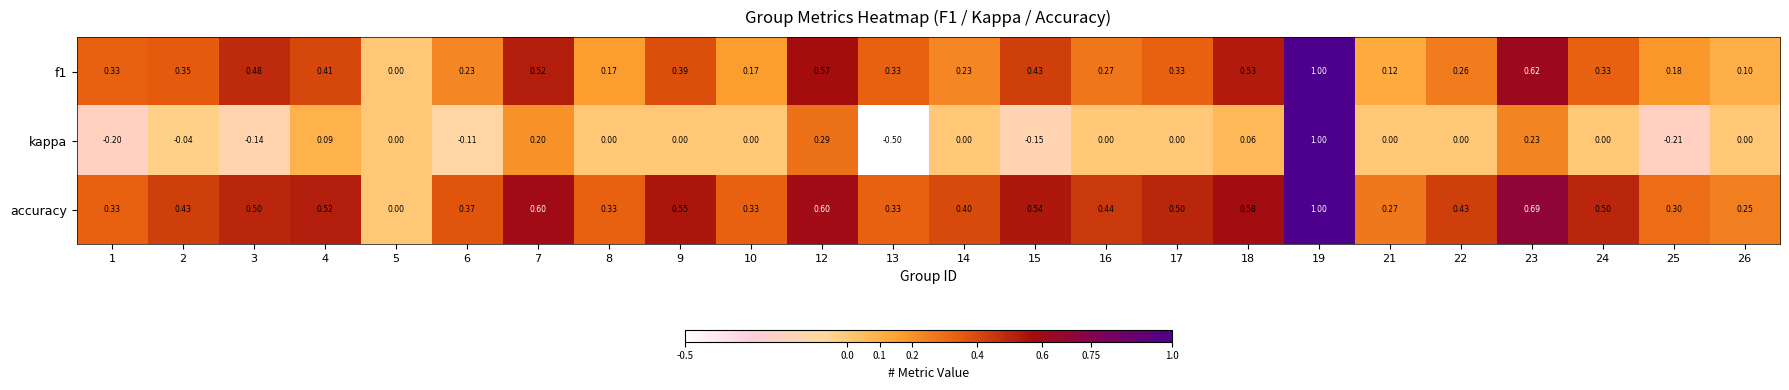

Which series has the largest total across all categories?

accuracy